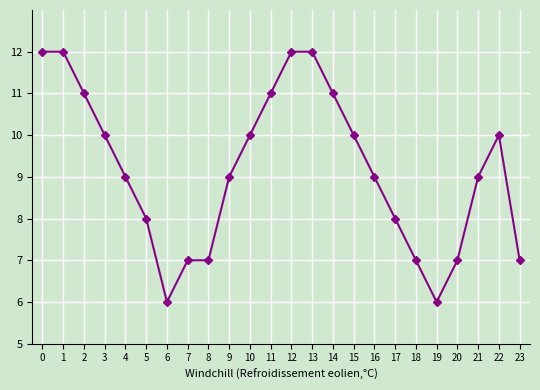

What is the approximate value at 0?

12